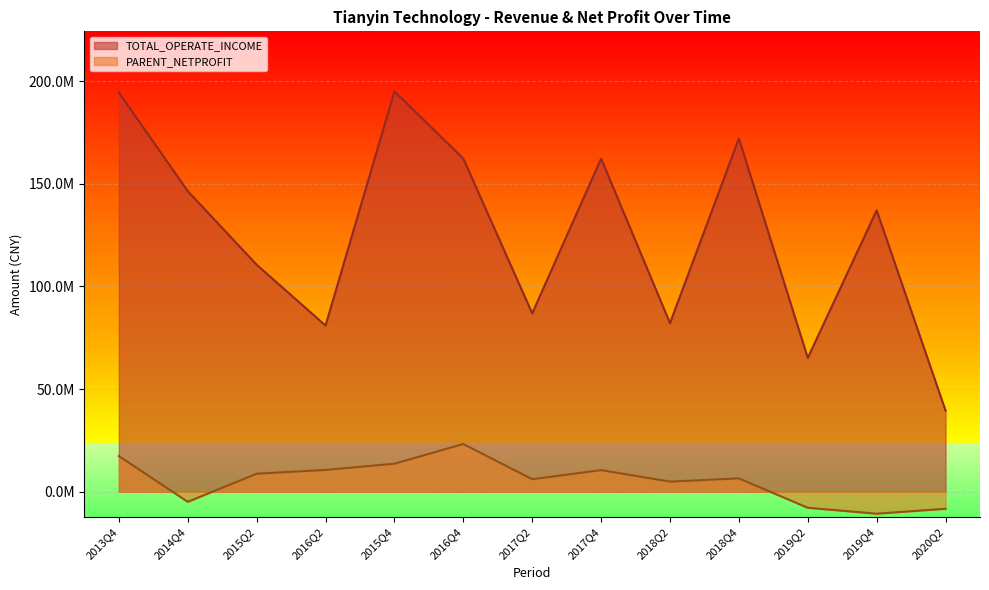

Where is PARENT_NETPROFIT nearest to the value 6259614?

2017Q2